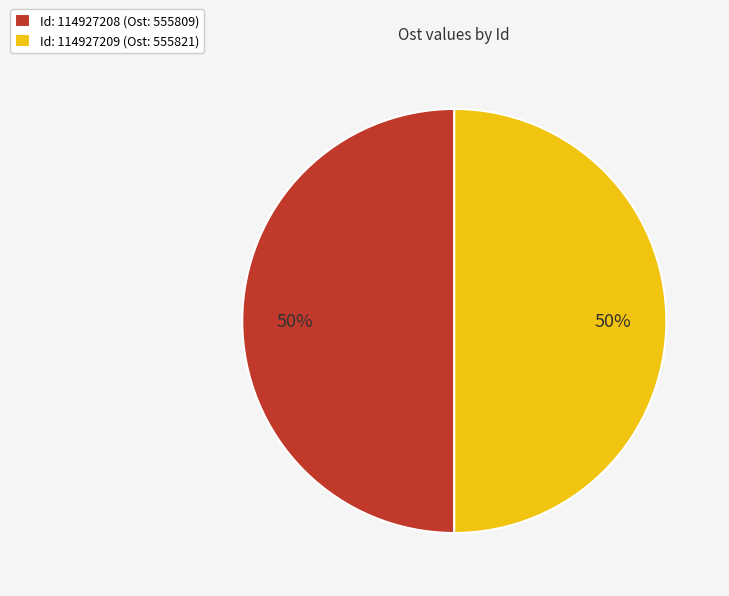

True or false: Id: 114927209 (Ost: 555821) accounts for 65% of the total.

False